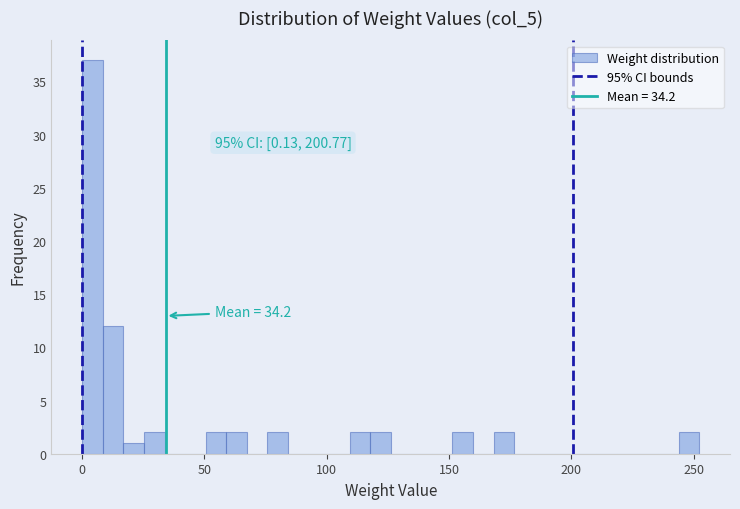

Around what value on the x-axis is the tallest bar? Give the approximate position of its centre, as read against the axis.

5